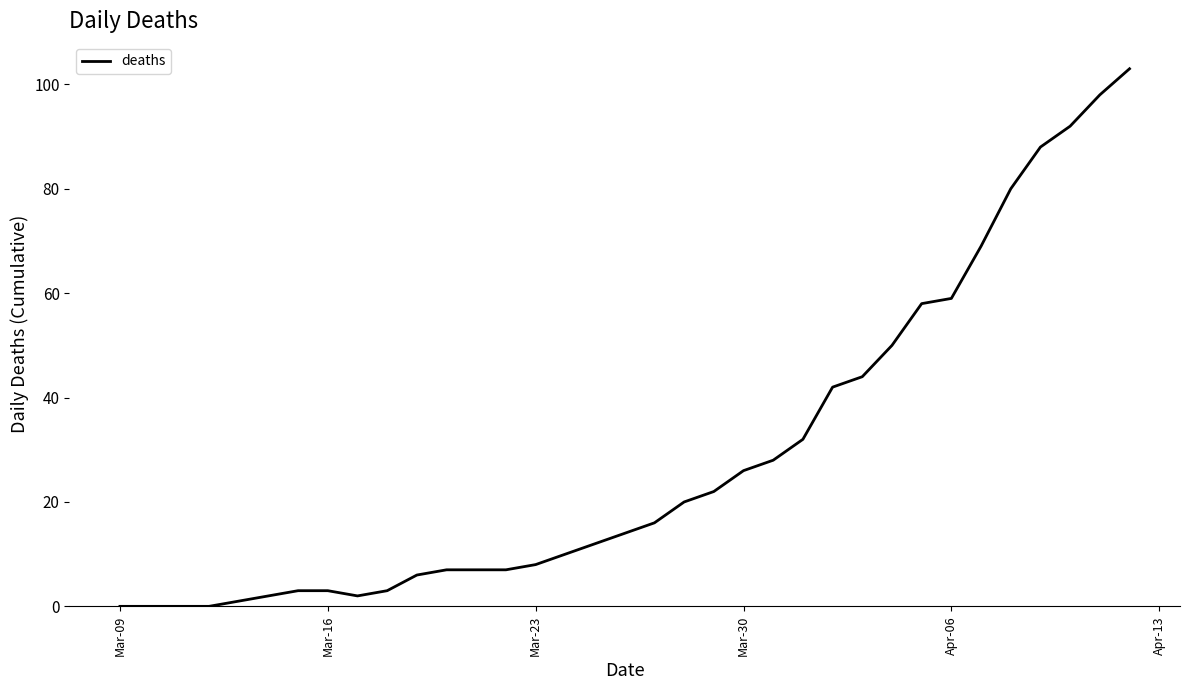

How many lines are shown in the chart?

1